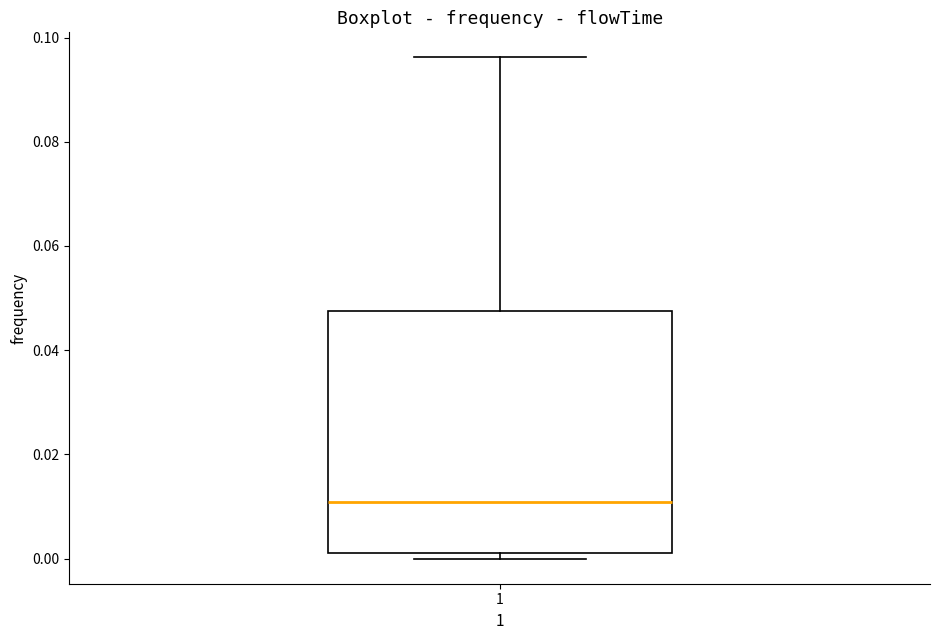

Transcribe this box plot: give where the median line is, the range the box spans, and where the two whiskers end, as read against the y-axis. The values are not printed on the chart, so give them approximately, as read against the axis.

median 0.010, box 0.002 to 0.048, whiskers 0.000 to 0.096